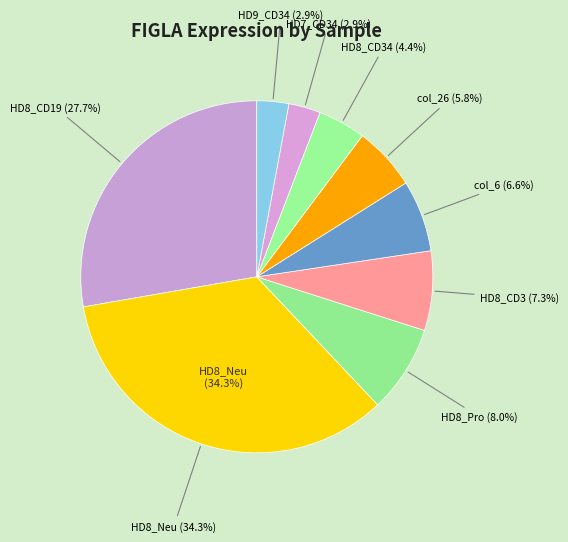

Combined, what portion of the pie is col_26 and HD7_CD34?

8.8%